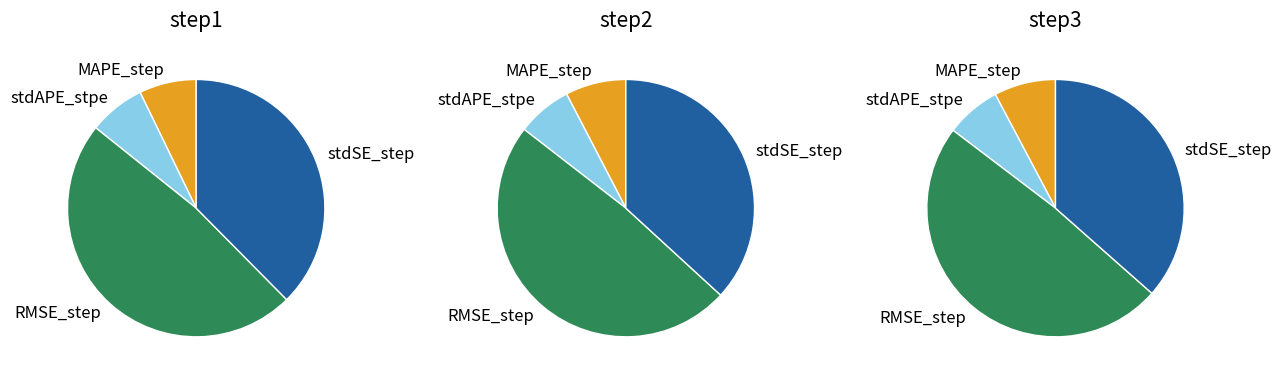

What portion of the pie excludes MAPE_step?

92.8%